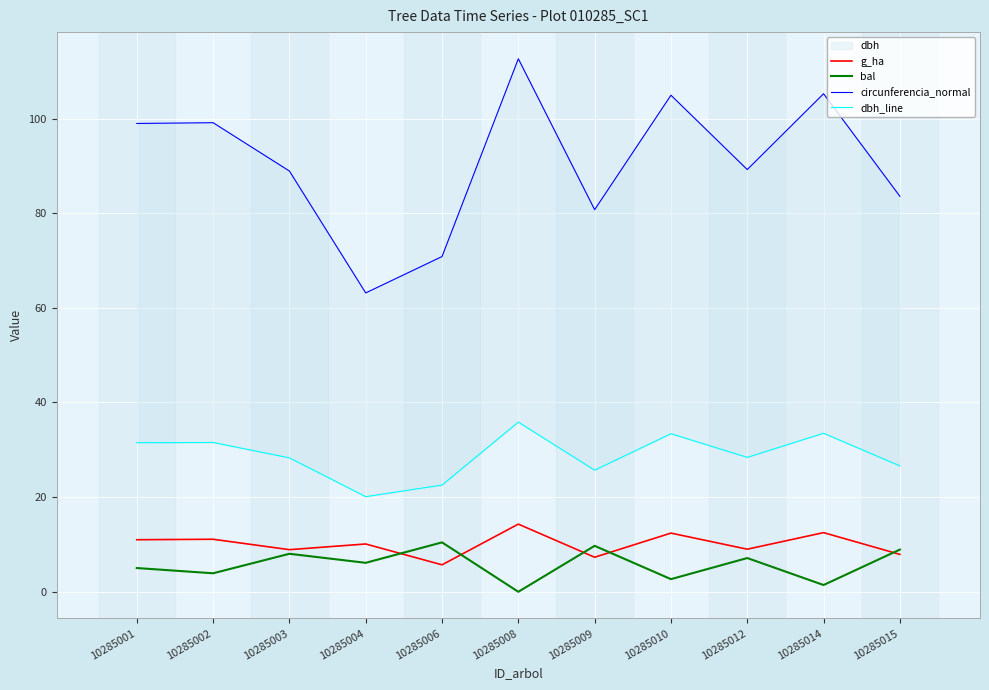

Reading left to right, what are all the values shown in this chart?

g_ha: 10285001=11.0	10285002=11.1	10285003=8.9	10285004=10.1	10285006=5.7	10285008=14.3	10285009=7.3	10285010=12.4	10285012=9.0	10285014=12.5	10285015=7.9
bal: 10285001=5.0	10285002=3.9	10285003=8.0	10285004=6.1	10285006=10.4	10285008=0.0	10285009=9.7	10285010=2.7	10285012=7.1	10285014=1.4	10285015=8.9
circunferencia_normal: 10285001=99.0	10285002=99.1	10285003=88.9	10285004=63.1	10285006=70.8	10285008=112.6	10285009=80.7	10285010=104.9	10285012=89.2	10285014=105.2	10285015=83.6
dbh_line: 10285001=31.5	10285002=31.6	10285003=28.3	10285004=20.1	10285006=22.6	10285008=35.9	10285009=25.7	10285010=33.4	10285012=28.4	10285014=33.5	10285015=26.6